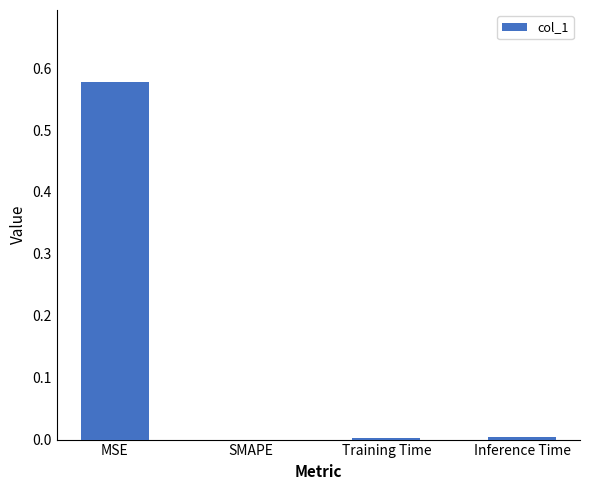

True or false: the data shows 0.0 at Inference Time.

True